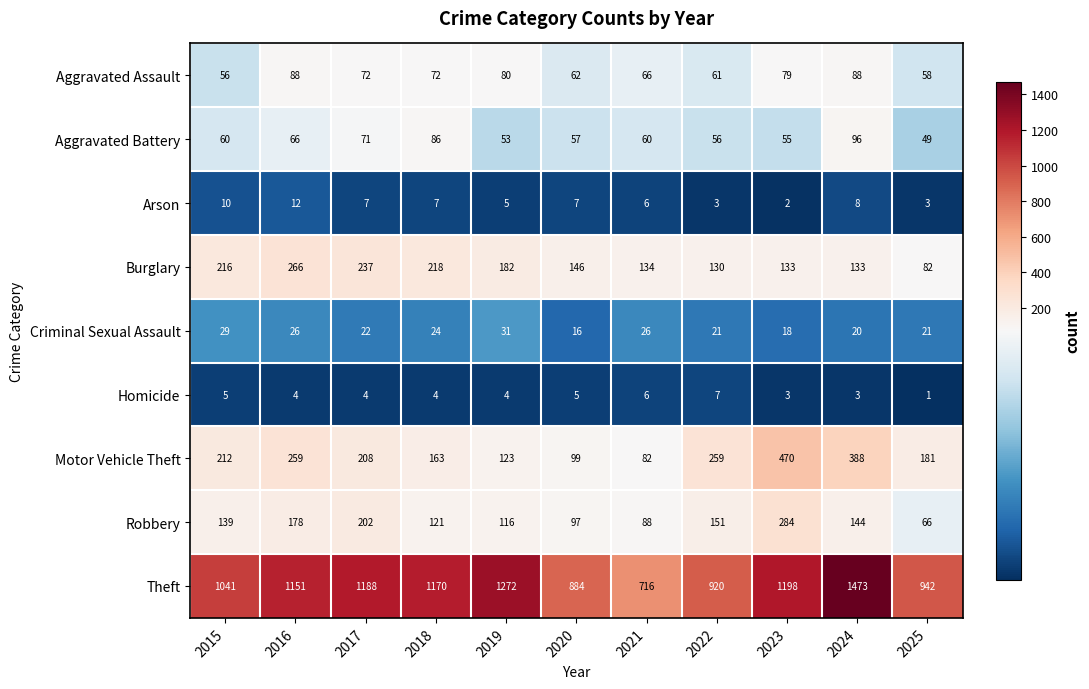

Is it true that Motor Vehicle Theft equals 373 at 2017?

False